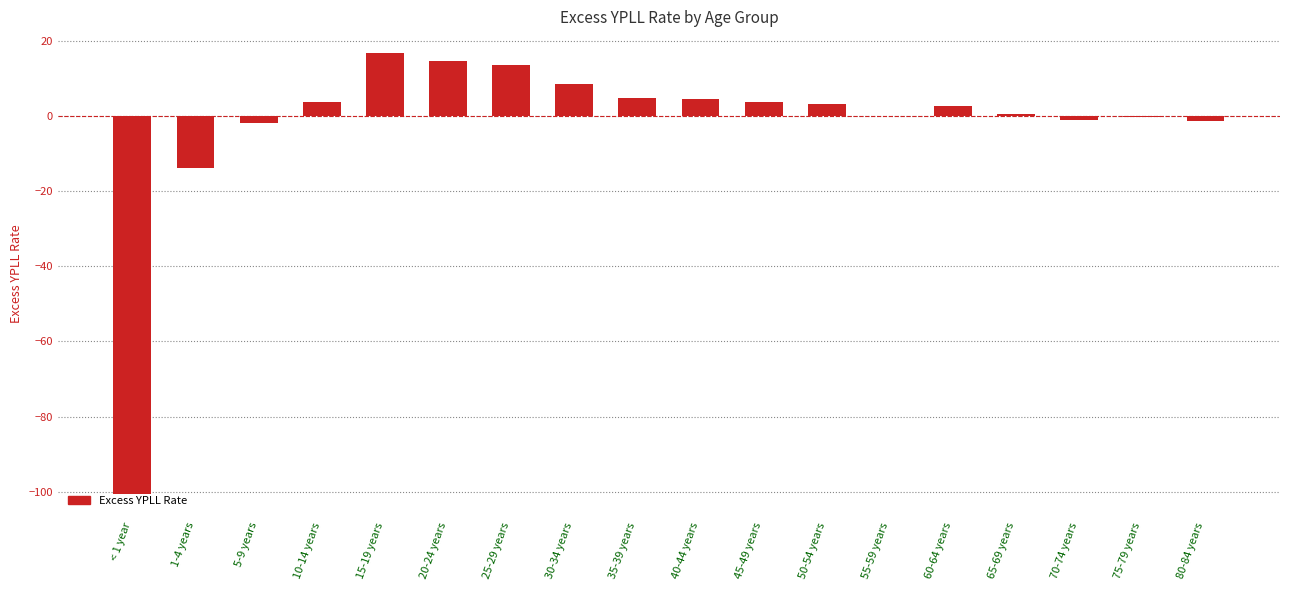

The value at 10-14 years is 3.6. True or false?

True